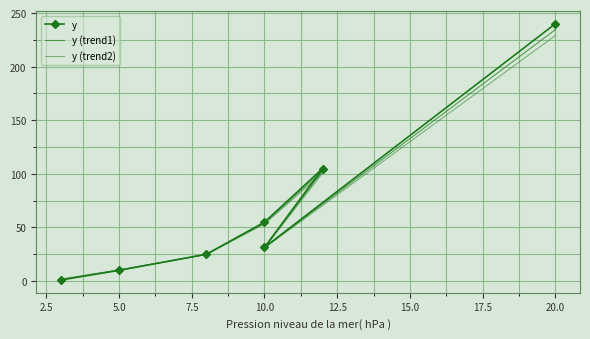

How many distinct data groups are displayed?

3